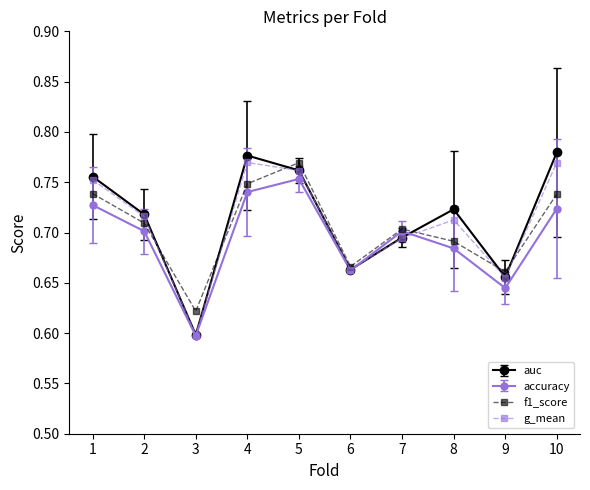

Which series has the largest range (max minus min)?

auc